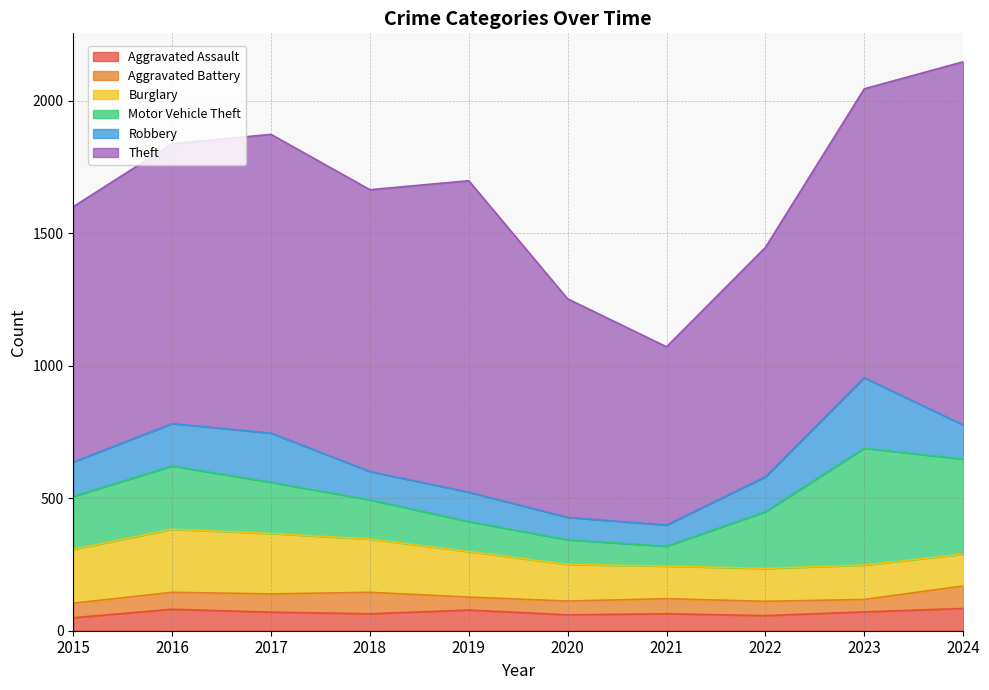

Rank the series at 2022 from highest to lowest value.

Theft, Motor Vehicle Theft, Robbery, Burglary, Aggravated Assault, Aggravated Battery